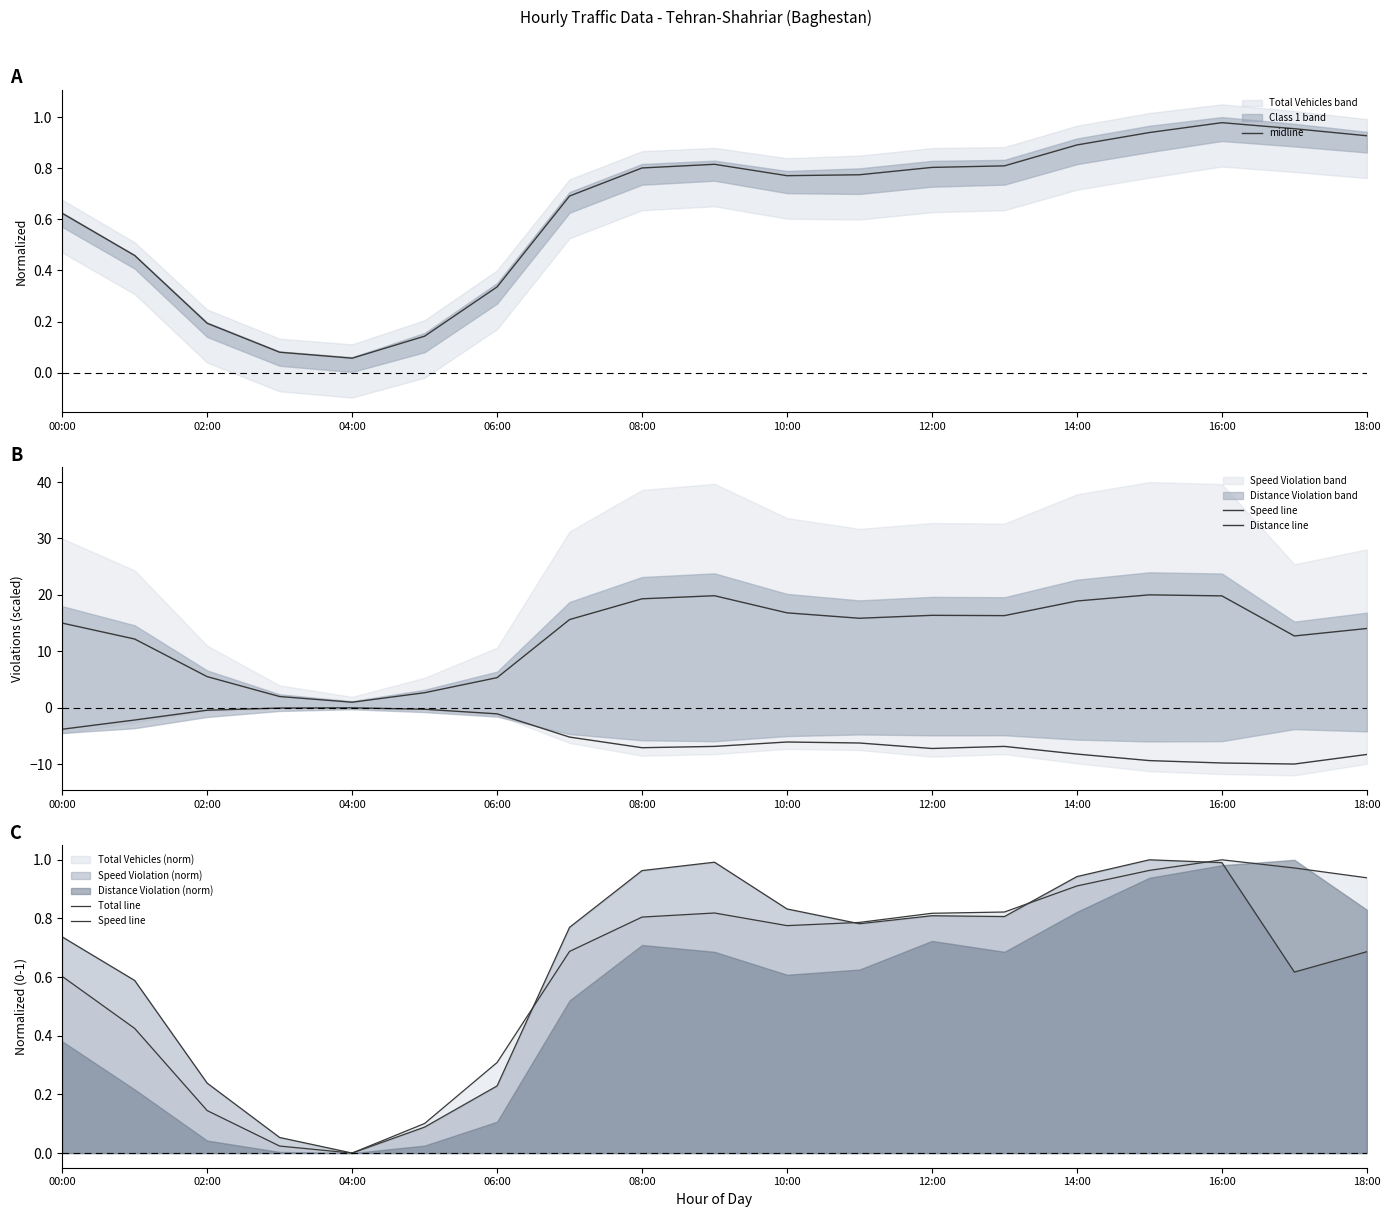

Which series has the largest range (max minus min)?

Distance line